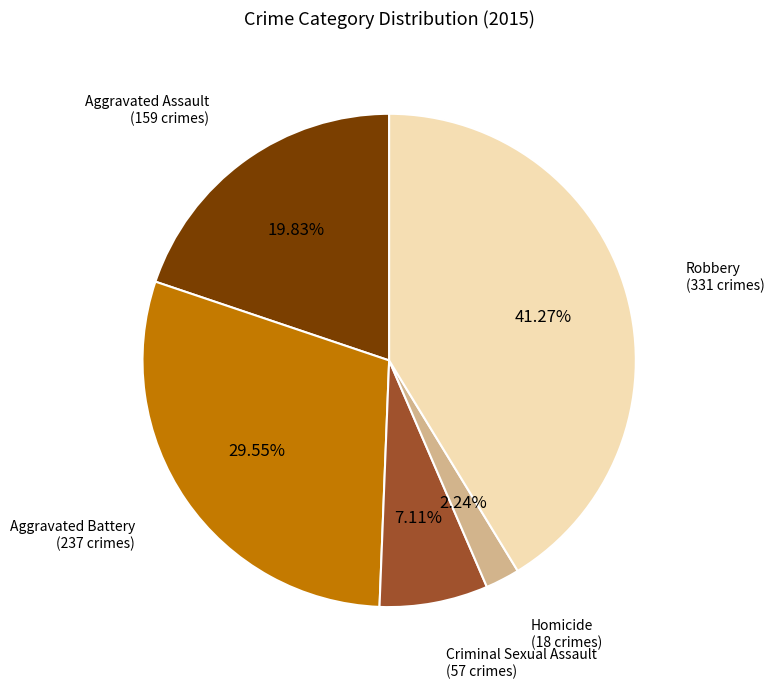

Is there a majority slice in this chart?

No